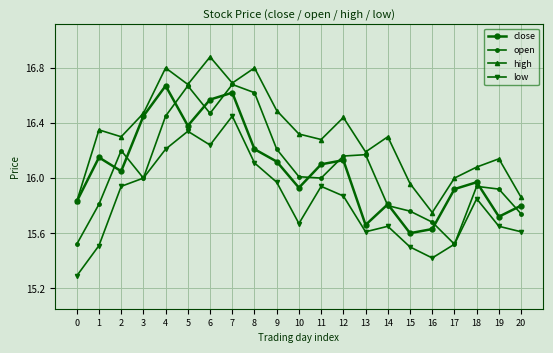

How many categories are shown in the chart?

21